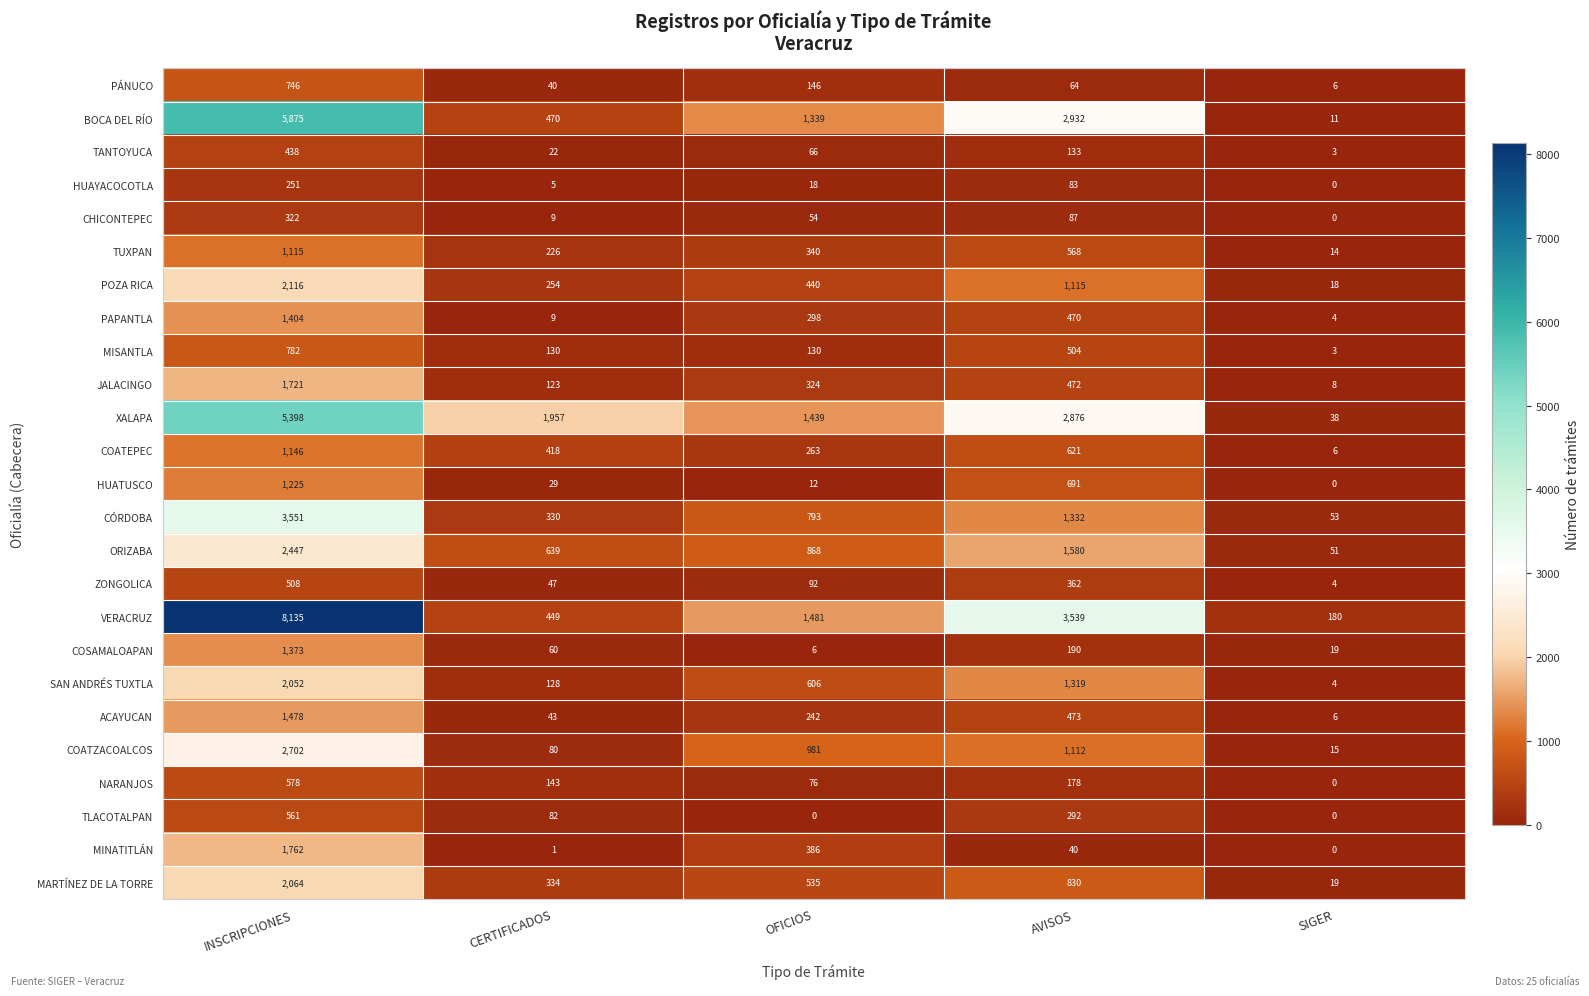

What is the sum of all BOCA DEL RÍO values?

10627